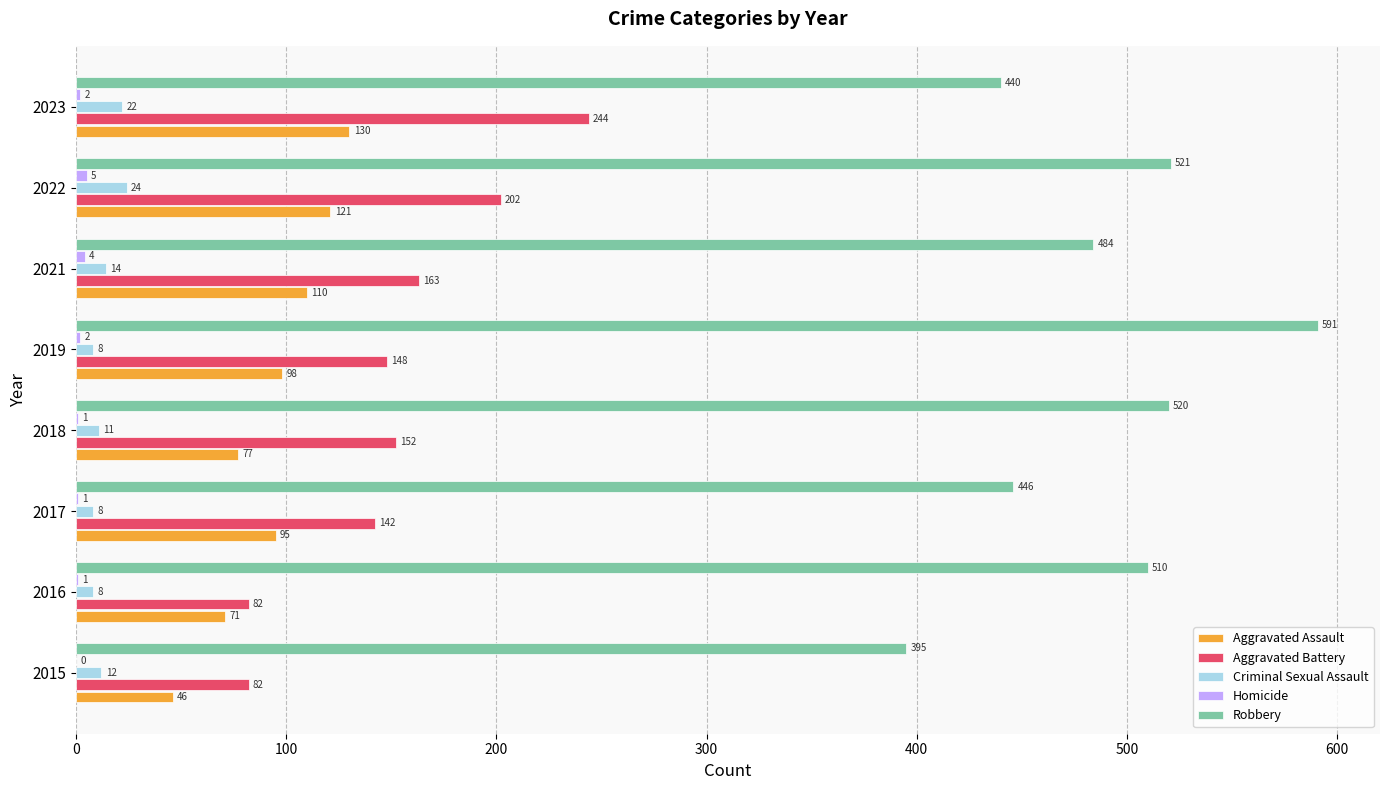

Where is Aggravated Battery nearest to the value 163?

2021